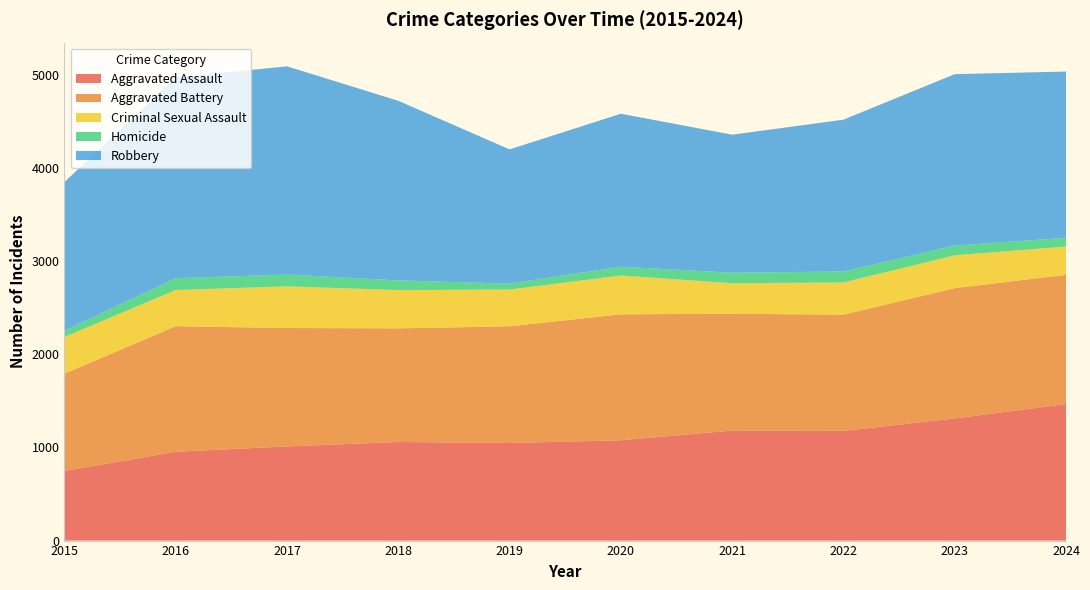

Reading left to right, transcribe all the data shown in this chart.

Aggravated Assault: 2015=748	2016=954	2017=1011	2018=1059	2019=1048	2020=1077	2021=1182	2022=1178	2023=1312	2024=1466
Aggravated Battery: 2015=1044	2016=1348	2017=1272	2018=1220	2019=1253	2020=1353	2021=1254	2022=1248	2023=1399	2024=1388
Criminal Sexual Assault: 2015=395	2016=389	2017=447	2018=411	2019=395	2020=417	2021=328	2022=346	2023=353	2024=304
Homicide: 2015=67	2016=127	2017=127	2018=104	2019=64	2020=94	2021=113	2022=118	2023=104	2024=94
Robbery: 2015=1596	2016=2155	2017=2236	2018=1929	2019=1441	2020=1643	2021=1482	2022=1630	2023=1841	2024=1785